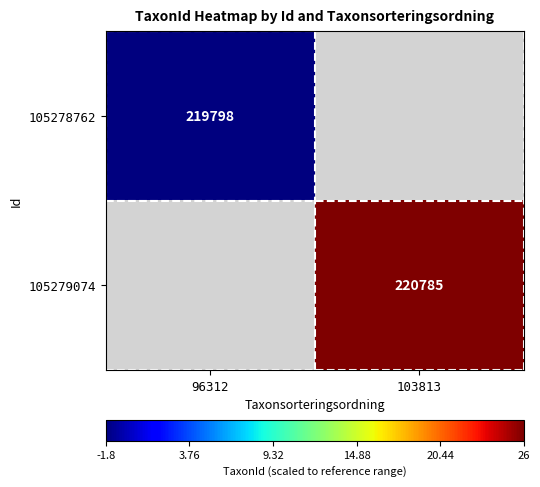

The value of 105278762 at 96312 is 55710.5. True or false?

False